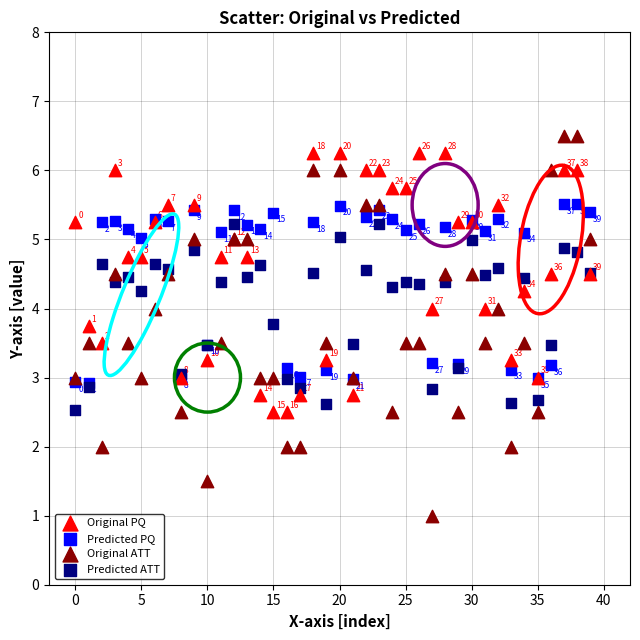

Across all series, what Y value is closest to 3?

3.0